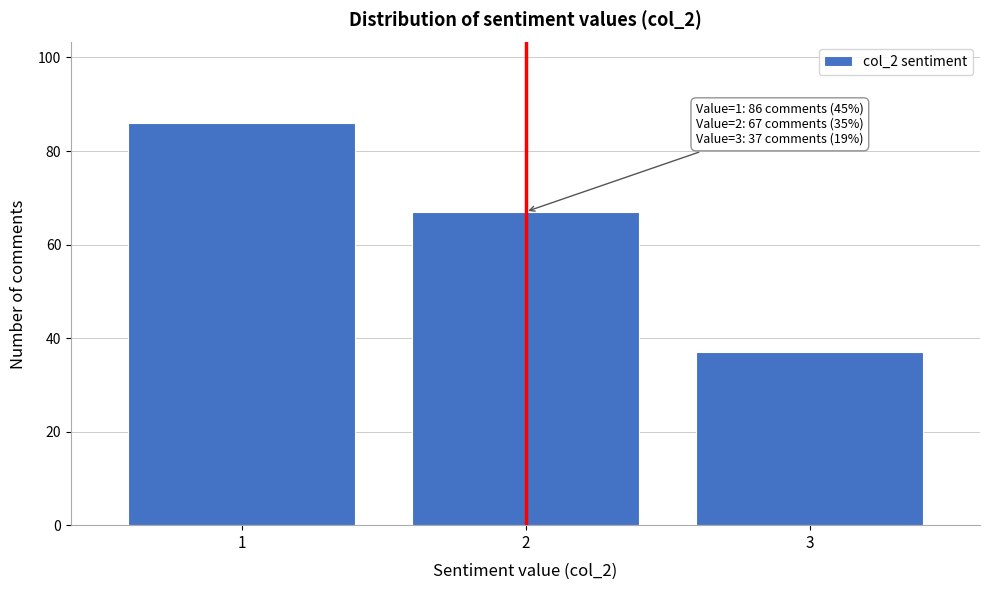

Reading right to left, transcribe all the data shown in this chart.

3=37	2=67	1=86